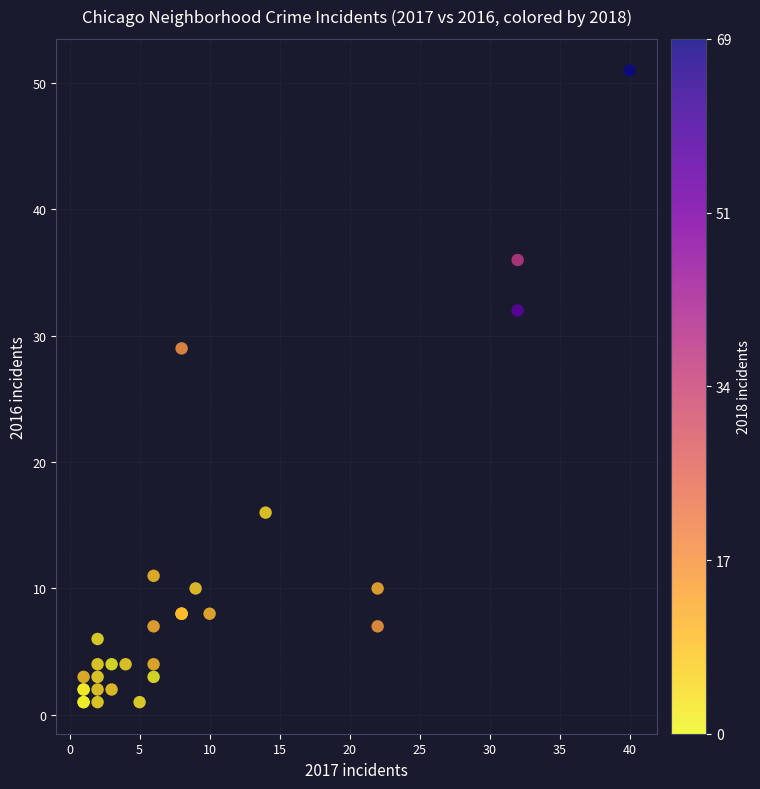

What Y value in the scatter plot is closest to 26?

29